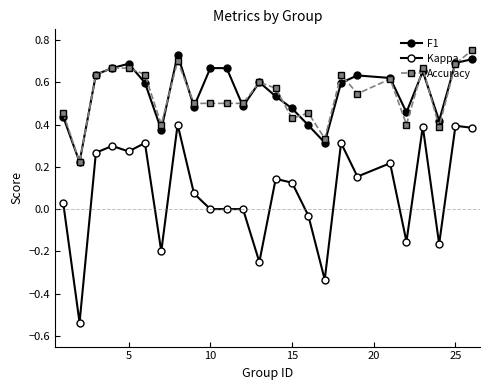

How many distinct data groups are displayed?

3